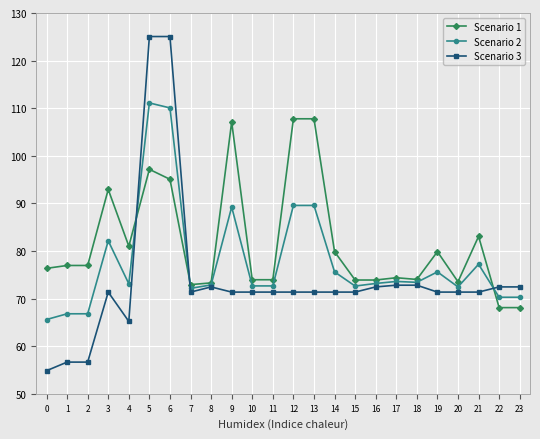

What are all the series names shown in the legend?

Scenario 1, Scenario 2, Scenario 3